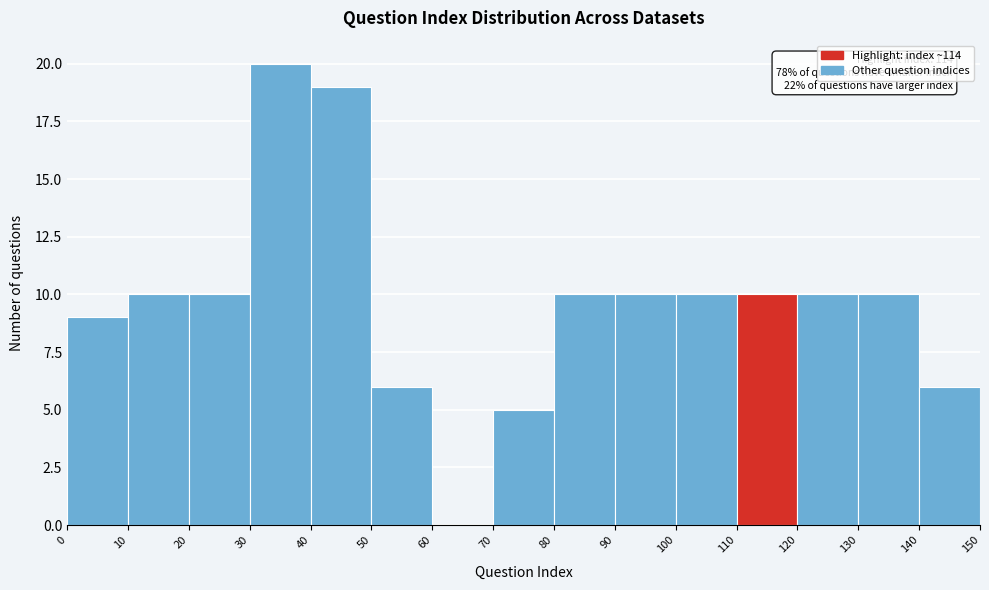

Over which range of the x-axis is the bar tallest?

30 to 40